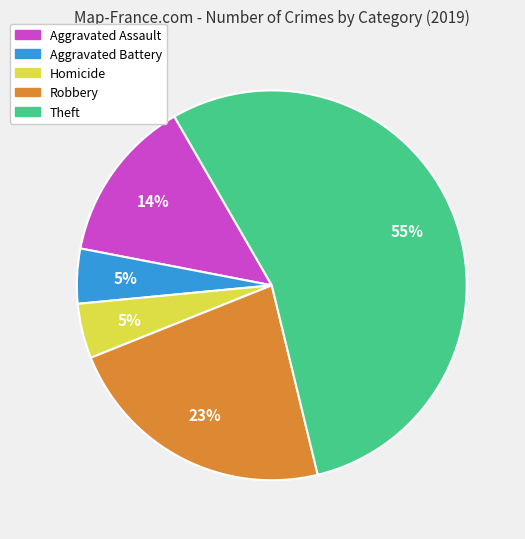

Is there any slice that represents more than half of the pie?

Yes